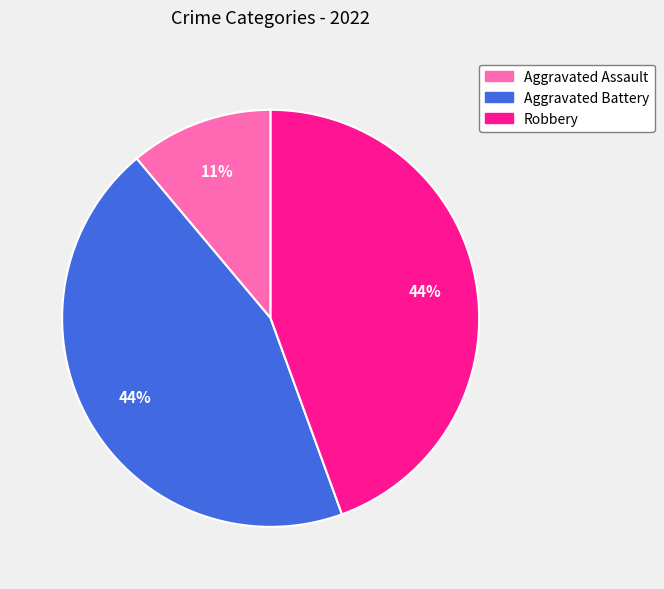

How many segments does this pie chart have?

3